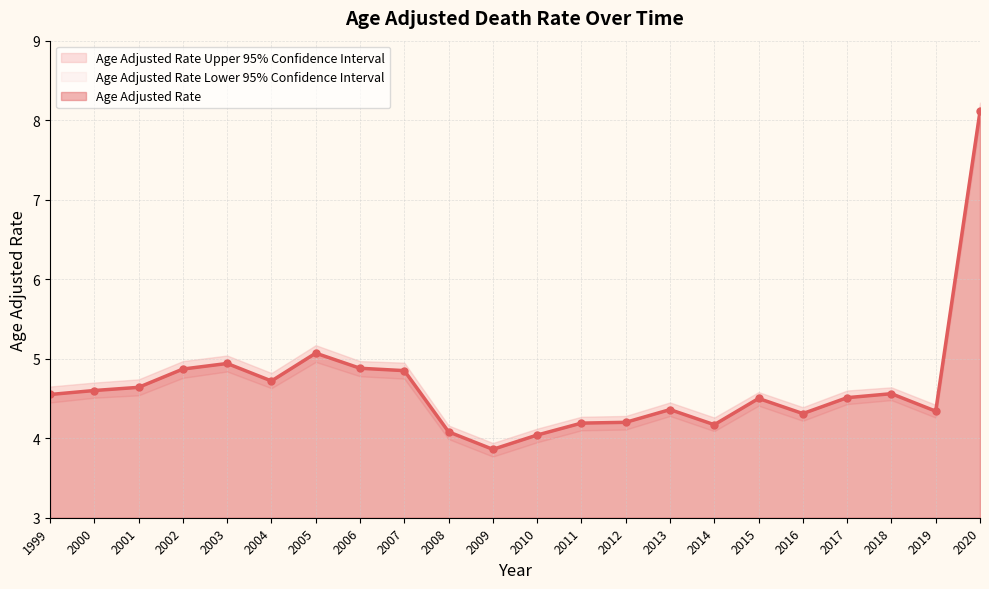

How many data points in Age Adjusted Rate are above 4?

21